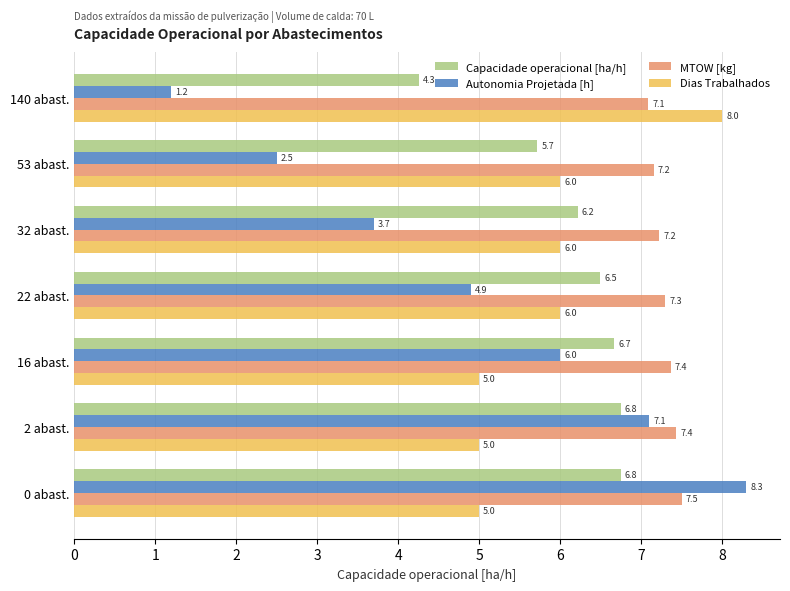

The value of Autonomia Projetada [h] at 2 abast. is 7.1. True or false?

True